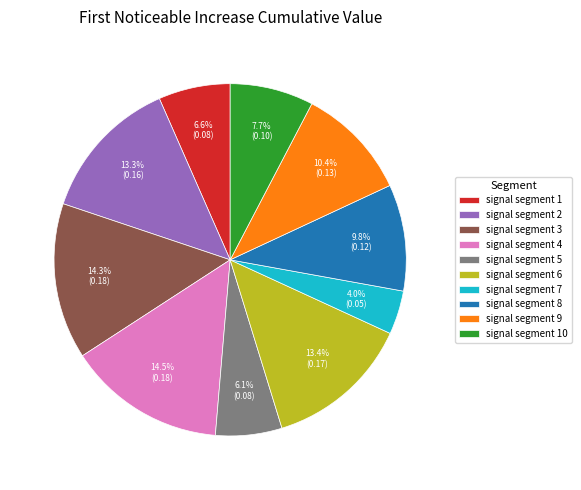

How much of the chart is everything except signal segment 4?

85.5%